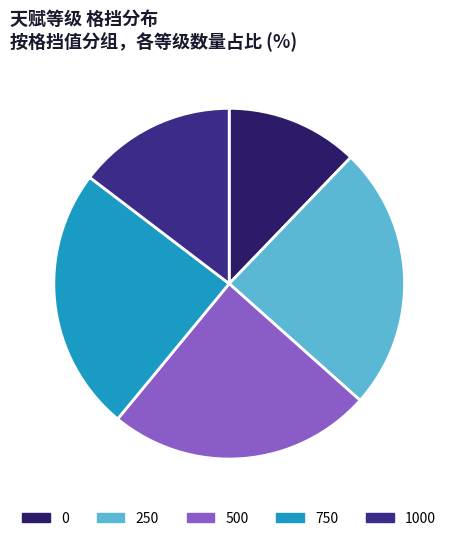

Is it true that 250 is 33% of the pie?

False